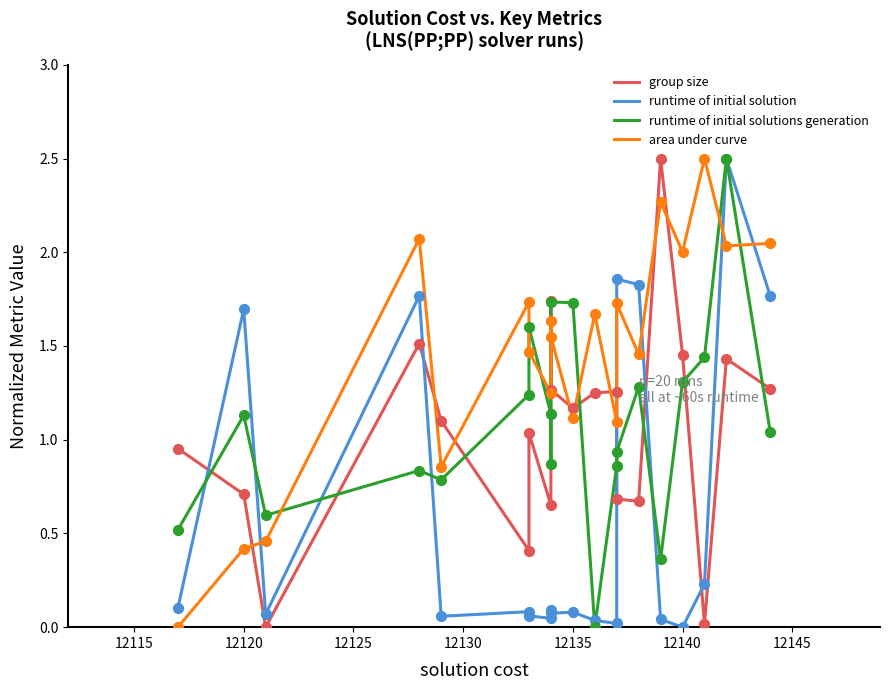

Is the value of runtime of initial solutions generation at 15 greater than the value of area under curve at 15?

No